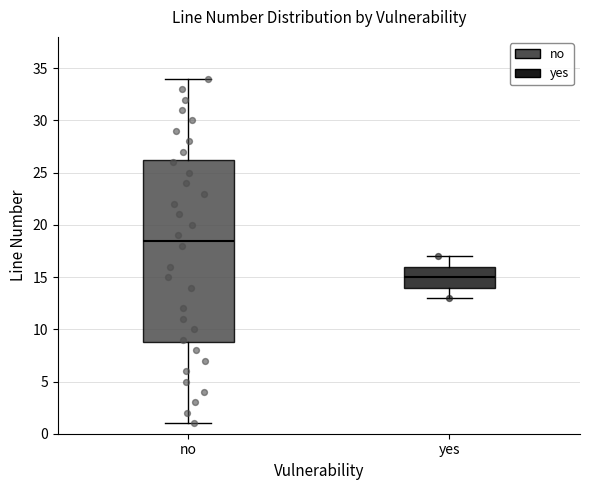

Reading left to right, transcribe this box plot: for each box, give where its median line is, the range the box spans, and where its two whiskers end, as read against the y-axis. The values are not printed on the chart, so give them approximately, as read against the axis.

no: median 18.5, box 9.0 to 26.5, whiskers 1.0 to 34.0
yes: median 15.0, box 14.0 to 16.0, whiskers 13.0 to 17.0